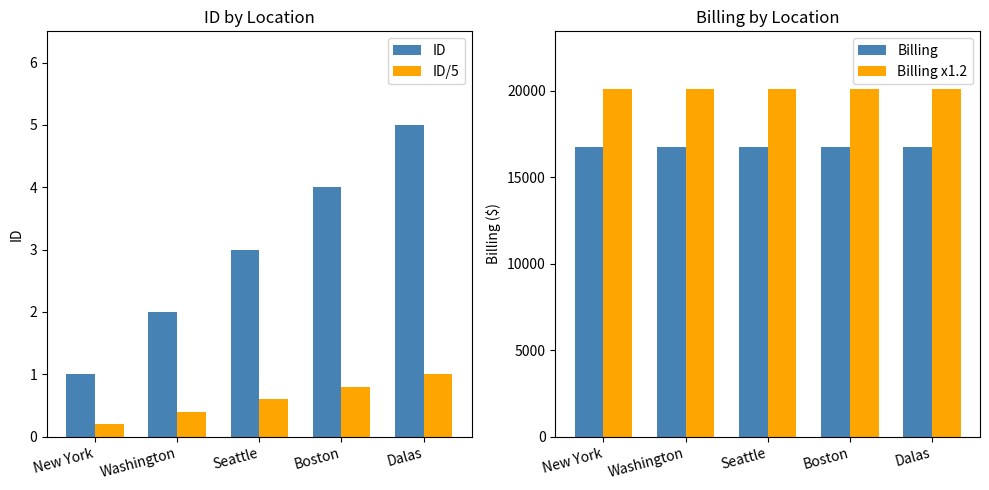

List the series in order of their peak value, highest first.

Billing x1.2, Billing, ID, ID/5